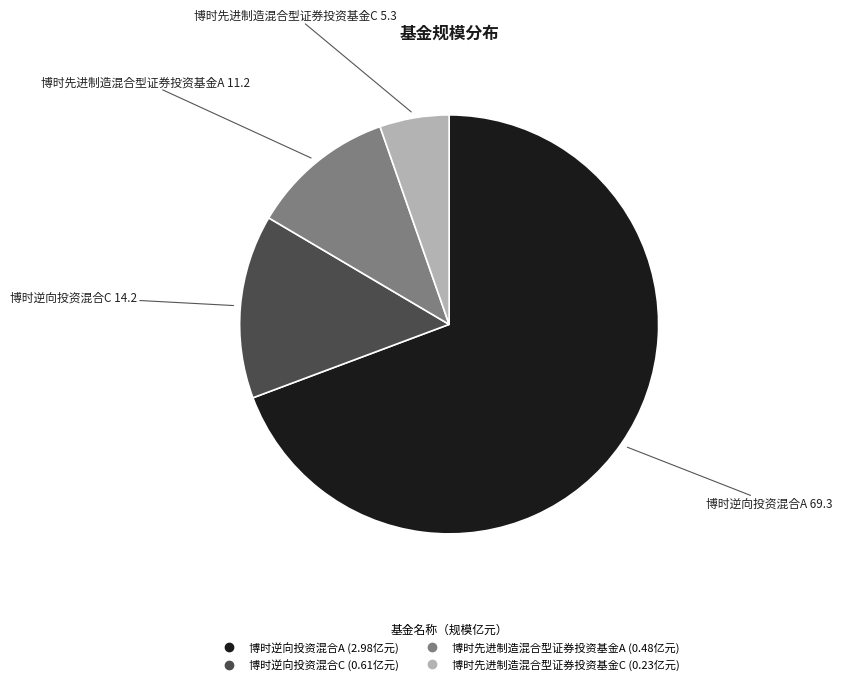

Is it true that 博时逆向投资混合C is 14% of the pie?

True